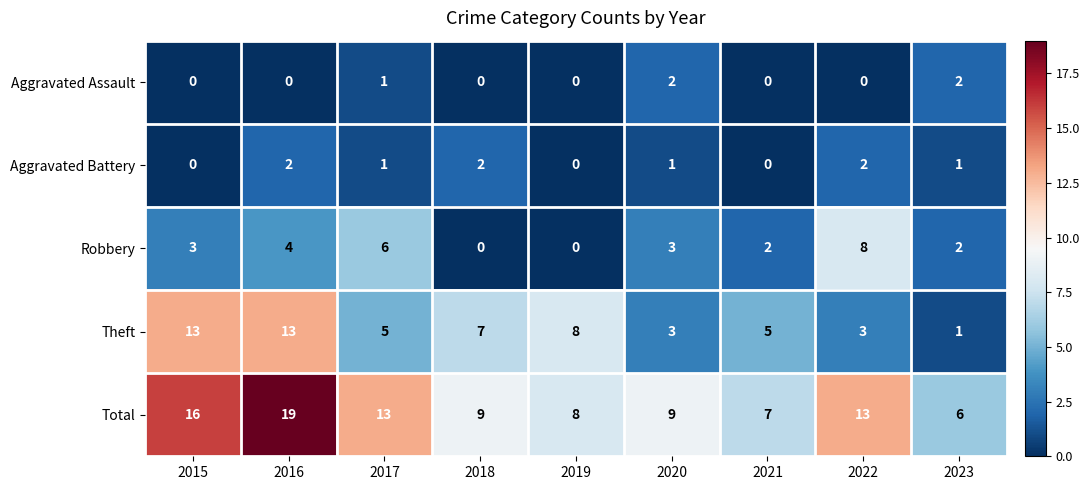

How many categories are shown in the chart?

9